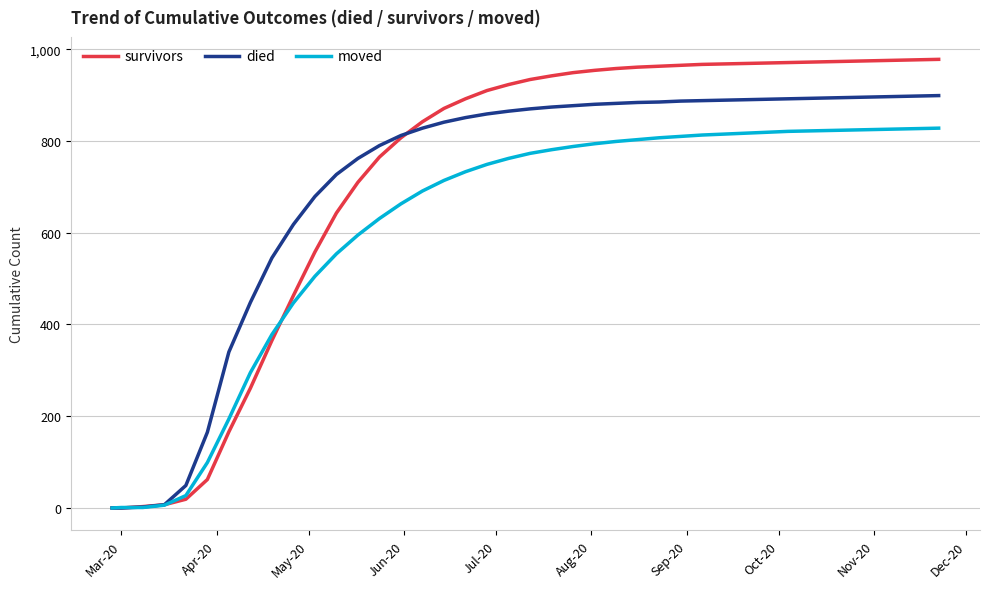

Rank the series by their maximum value, from lowest to highest.

moved, died, survivors